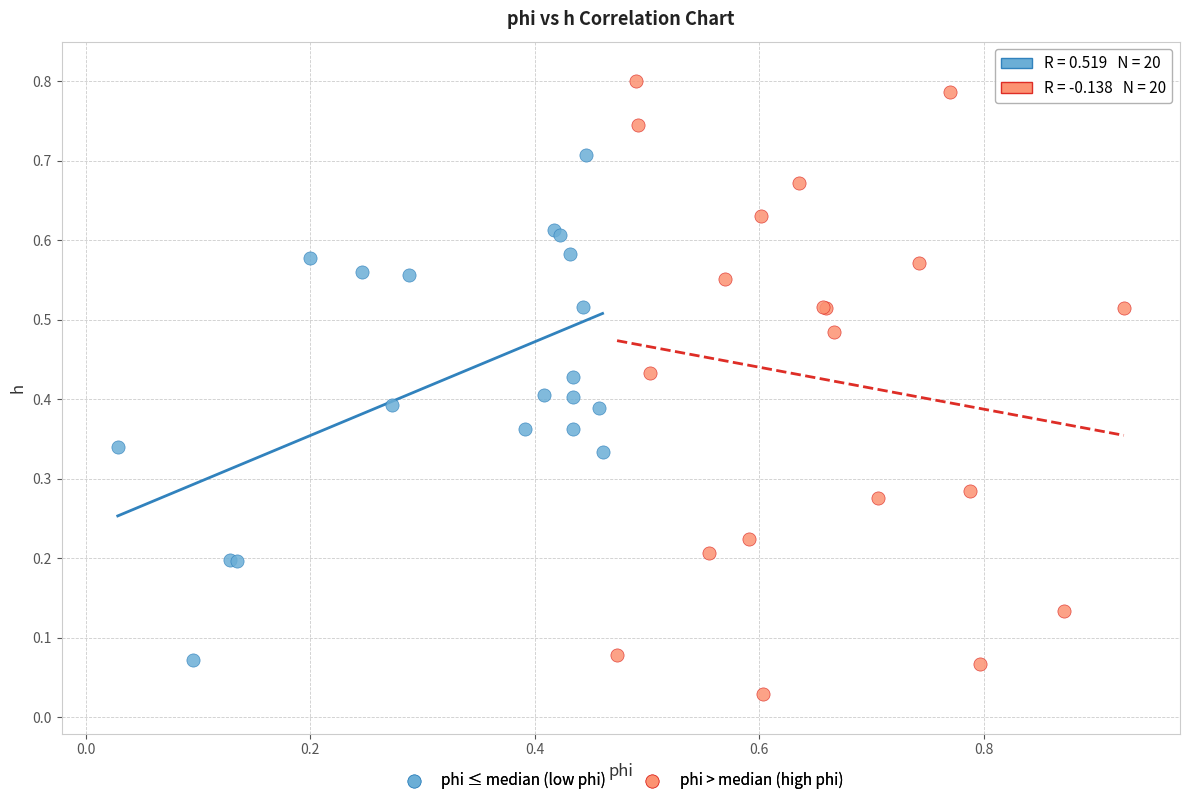

Which series contains the highest Y value?

phi > median (high phi)